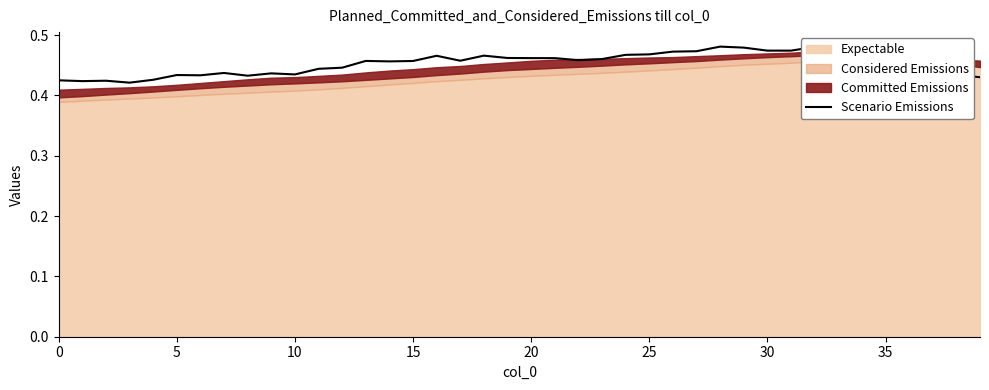

The chart shows a value of 0.2 at 20. True or false?

False